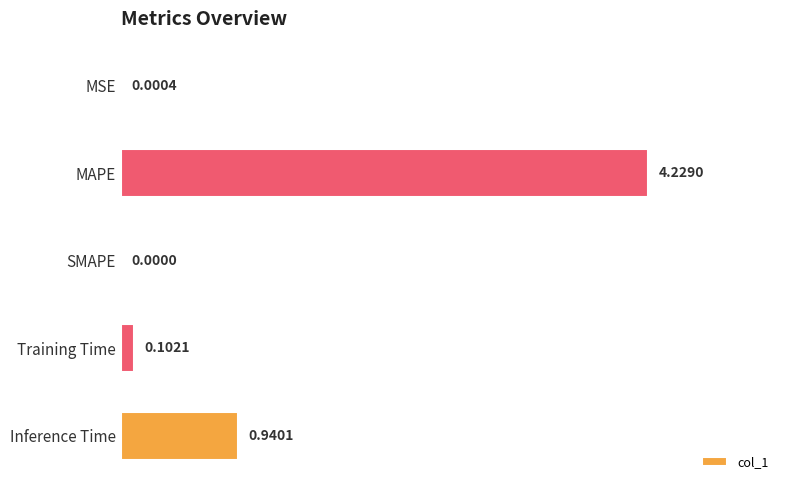

Where is the data nearest to the value 2?

Inference Time